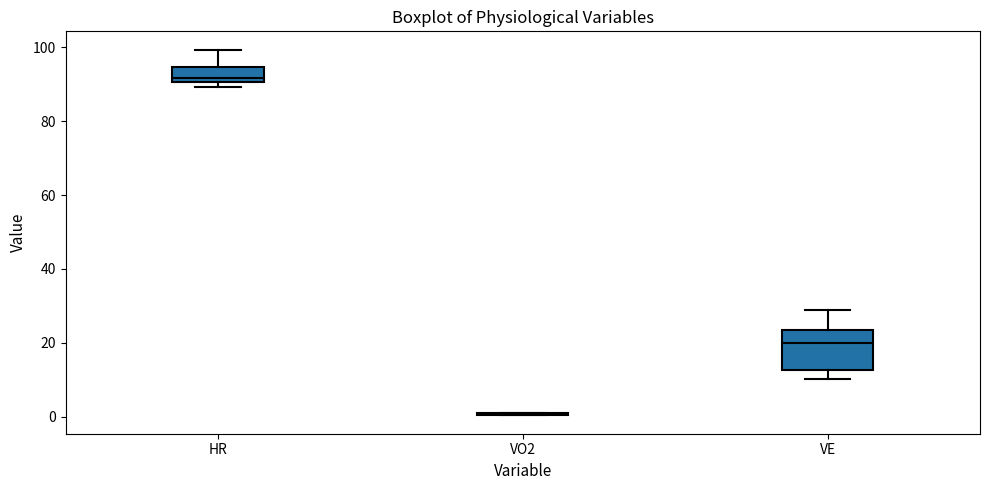

Reading left to right, read every box against the y-axis: the position of its median line, the range the box covers, and the ends of its whiskers. The values are not printed on the chart, so give them approximately, as read against the axis.

HR: median 92, box 90 to 94, whiskers 90 (just below the box's lower edge) to 100
VO2: box collapsed to a line at 0, whiskers 0 to 2
VE: median 20, box 12 to 24, whiskers 10 to 30